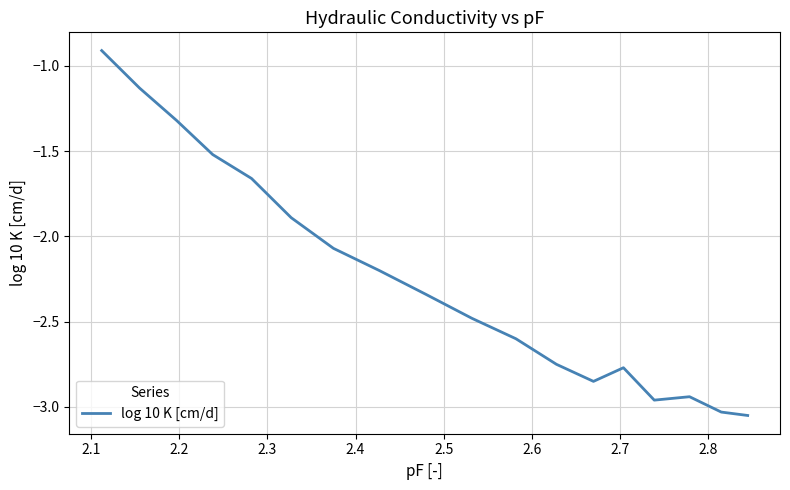

What is the maximum value shown in the chart?

-0.9